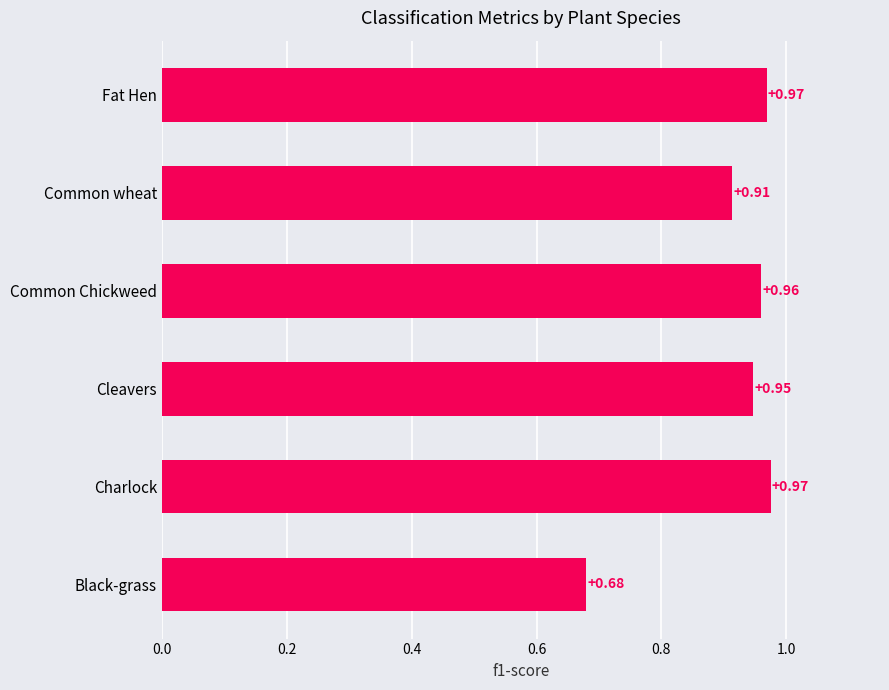

Where is the data nearest to the value 0?

Black-grass